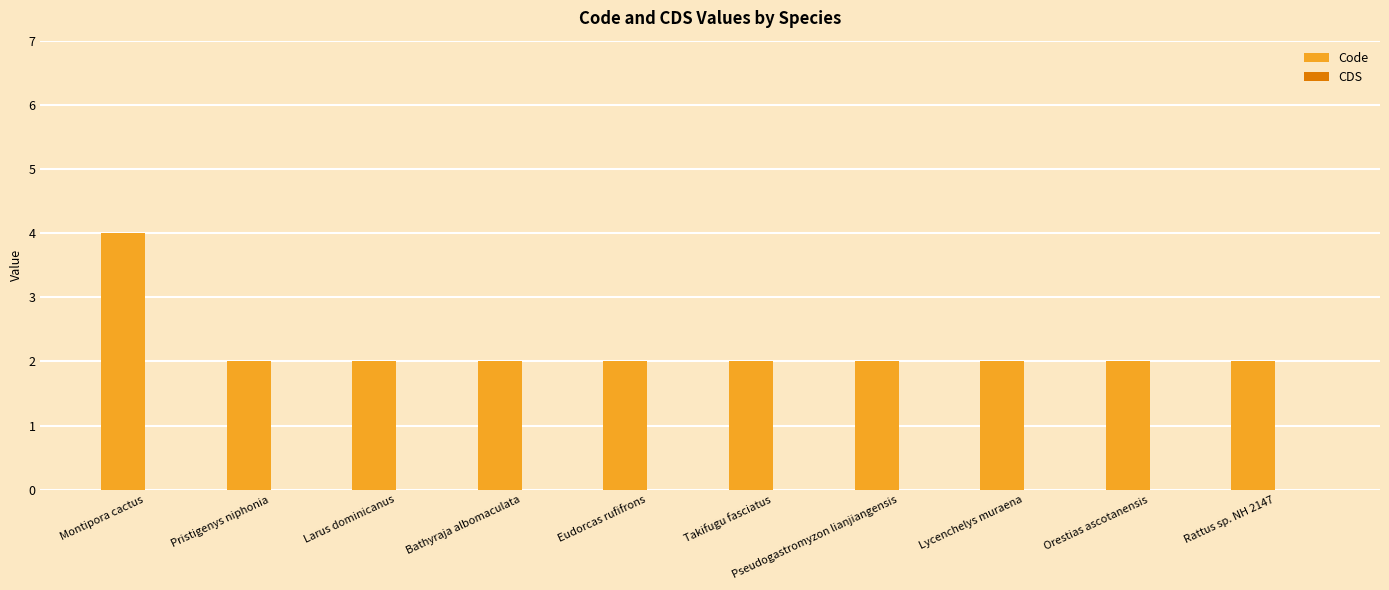

Approximately how many times larger is the value at Pseudogastromyzon lianjiangensis compared to Takifugu fasciatus?

1.0